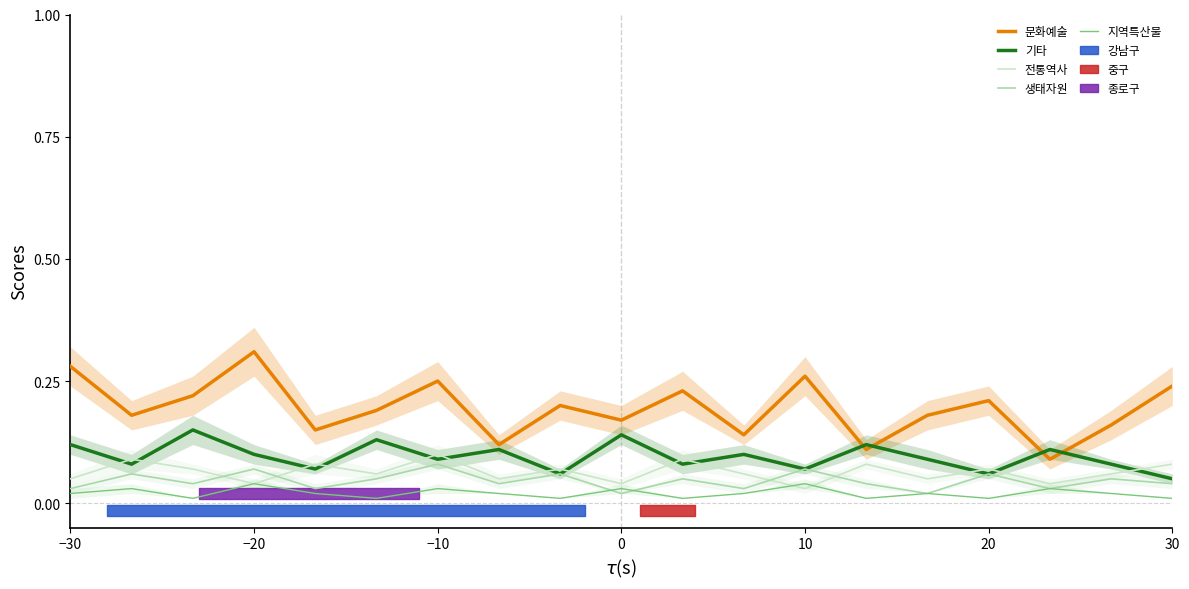

True or false: 생태자원 and 문화예술 intersect in this chart.

False